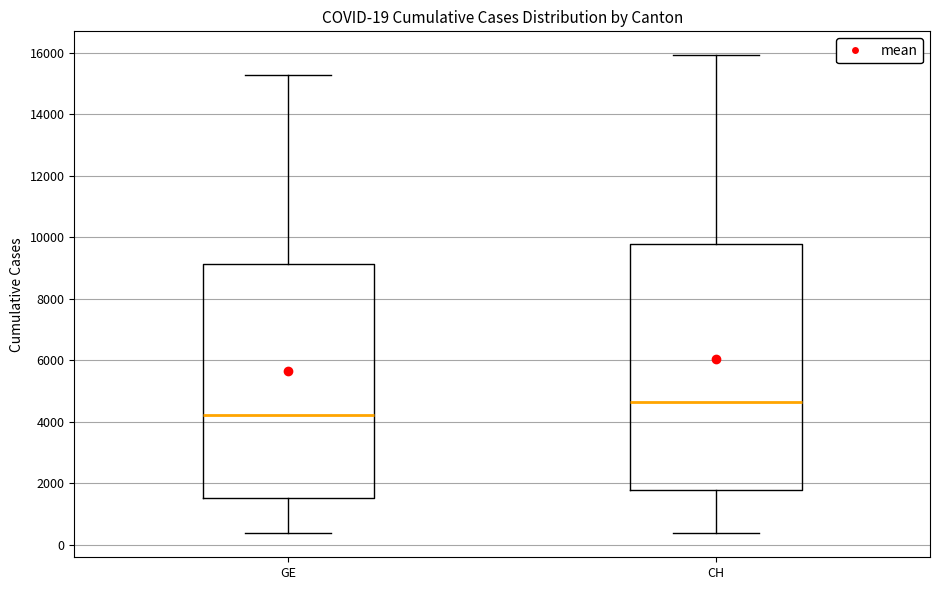

Which box has the lowest median line?

GE